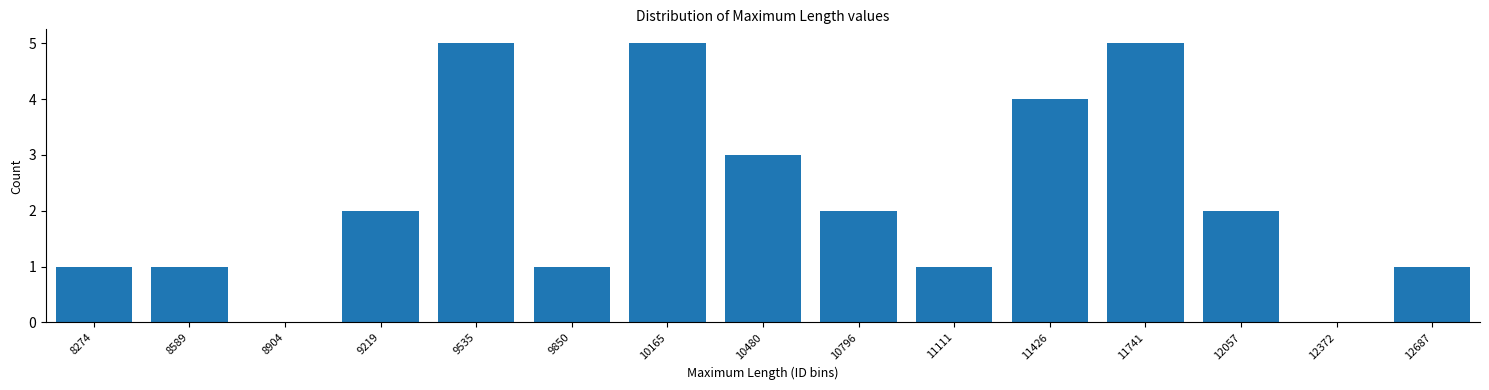

Reading left to right, what are all the values shown in this chart?

8274=1	8589=1	8904=0	9219=2	9535=5	9850=1	10165=5	10480=3	10796=2	11111=1	11426=4	11741=5	12057=2	12372=0	12687=1